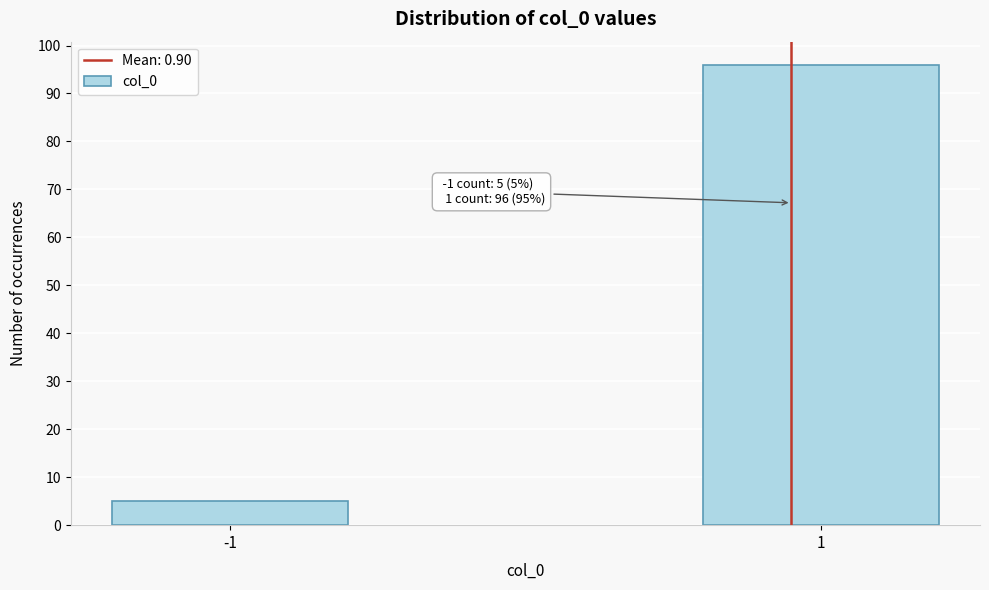

Reading left to right, extract all data points from this chart.

5	96